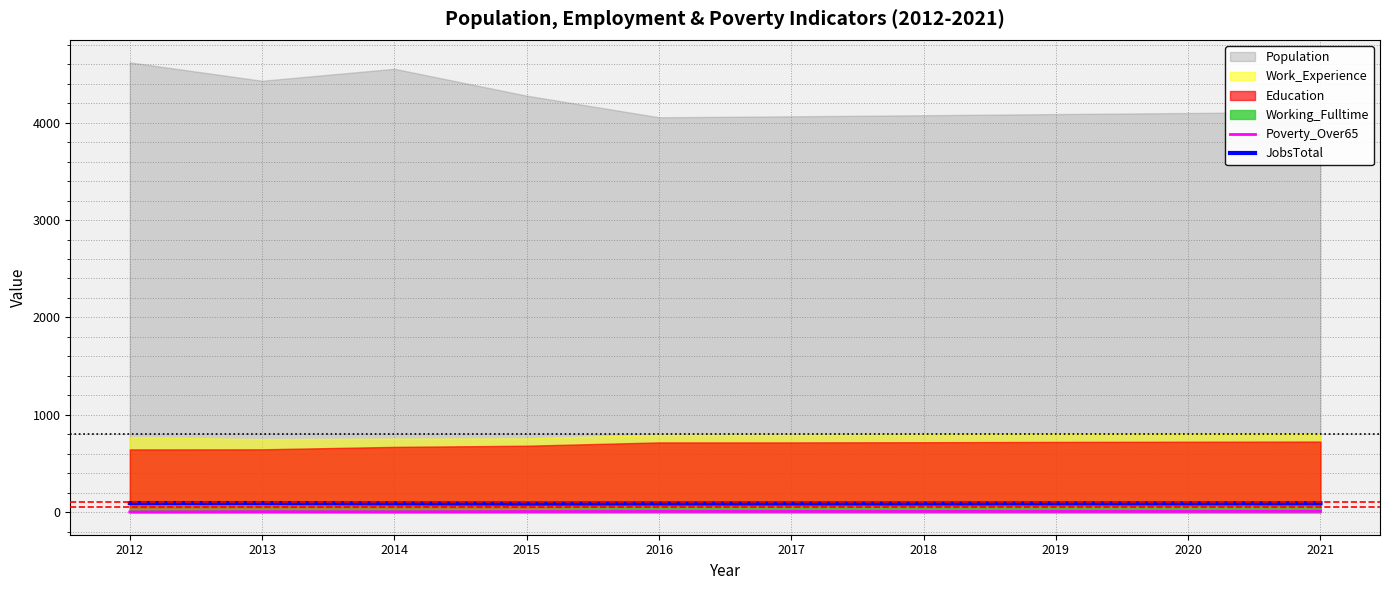

True or false: Poverty_Over65 and JobsTotal intersect in this chart.

False